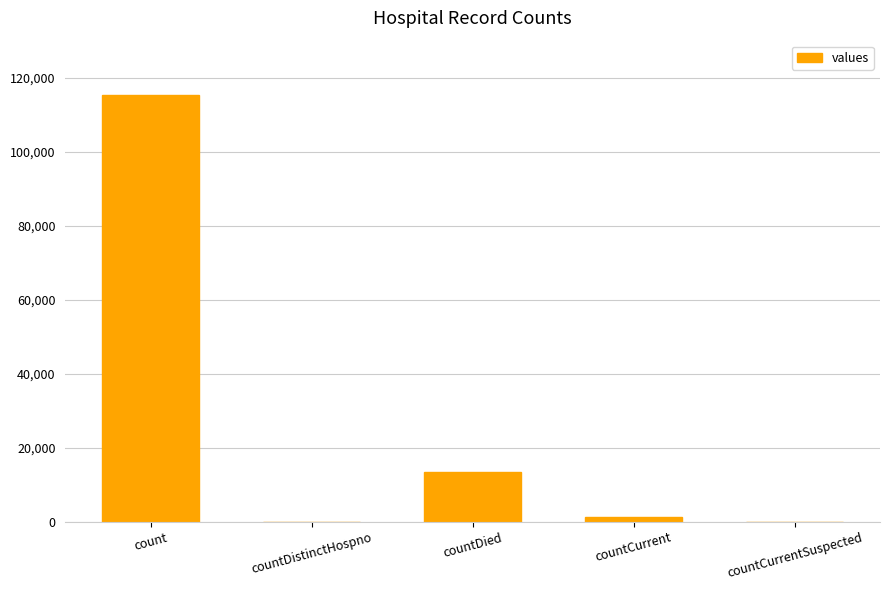

Which category has the highest value across all series?

count